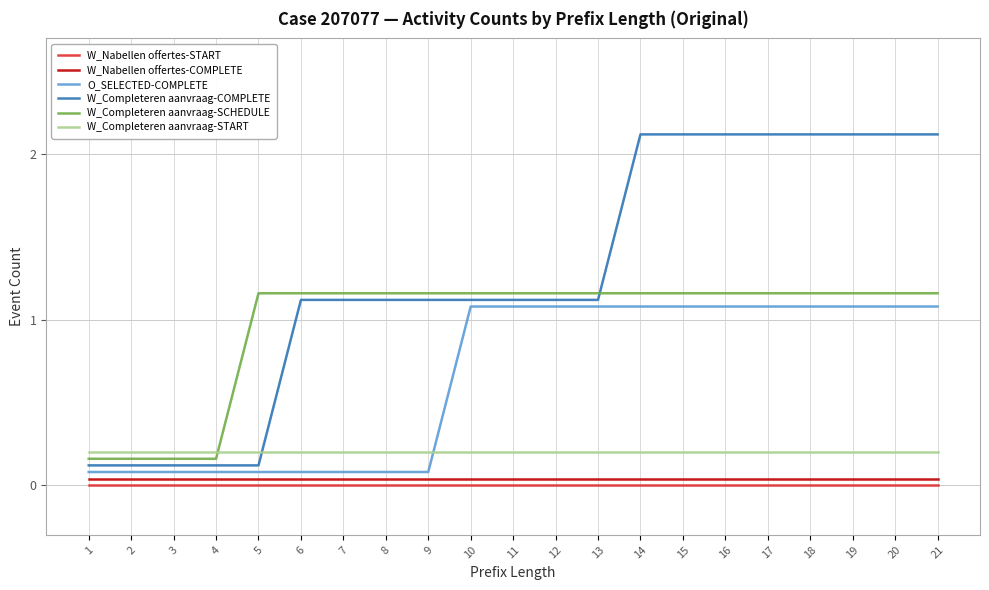

What is the total value across all series at 12?

3.6